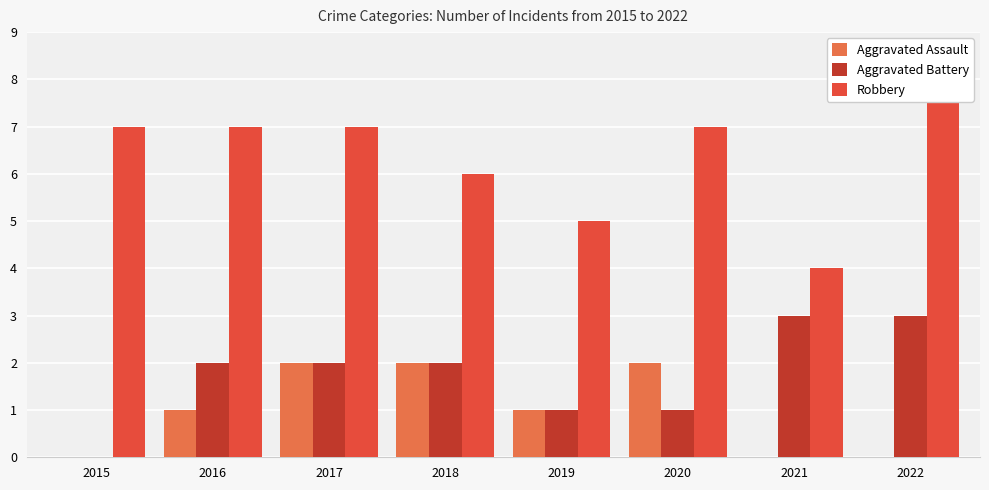

How many Aggravated Assault values are between 0 and 2?

8